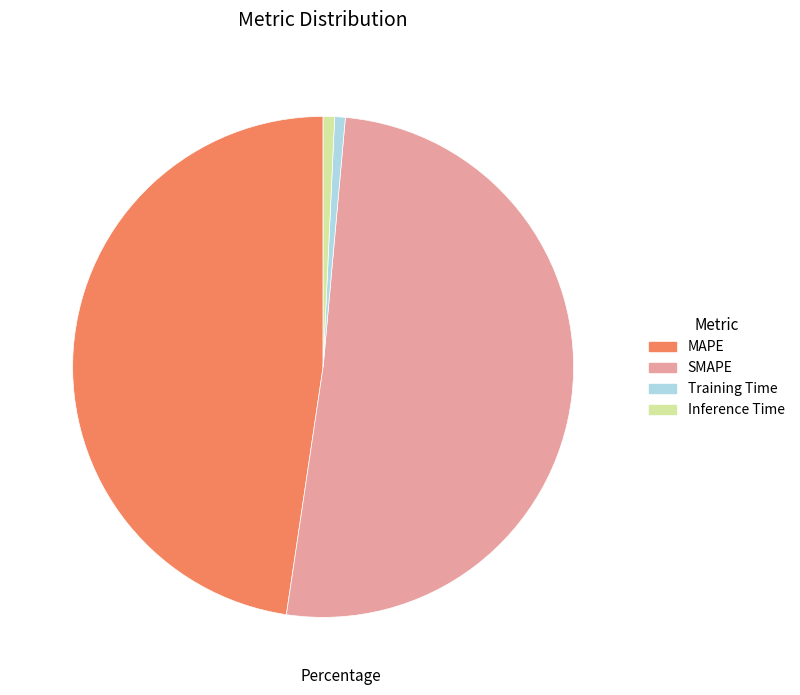

Which slice represents more than half of the pie?

SMAPE